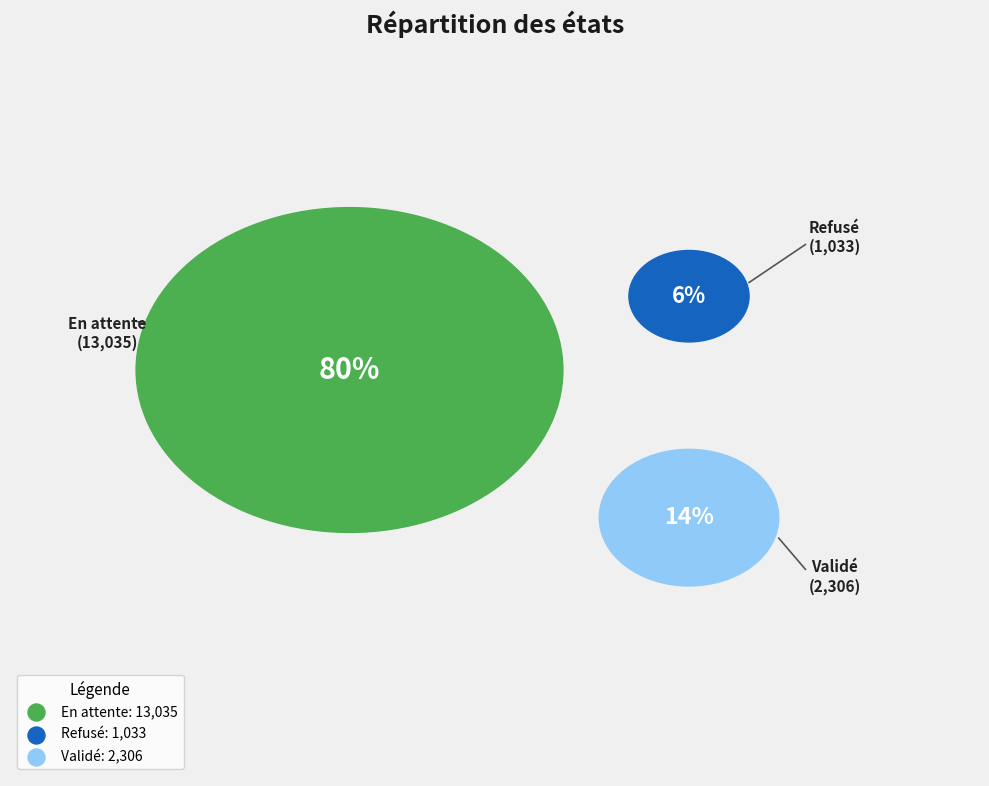

Approximately how many times larger is the value at En attente compared to Refusé?

12.6